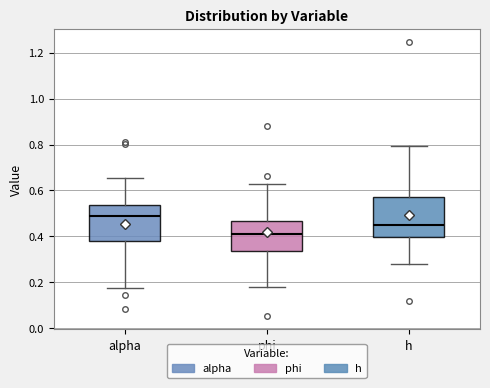

Comparing the boxes themselves (not the whiskers), which one is the tallest?

h